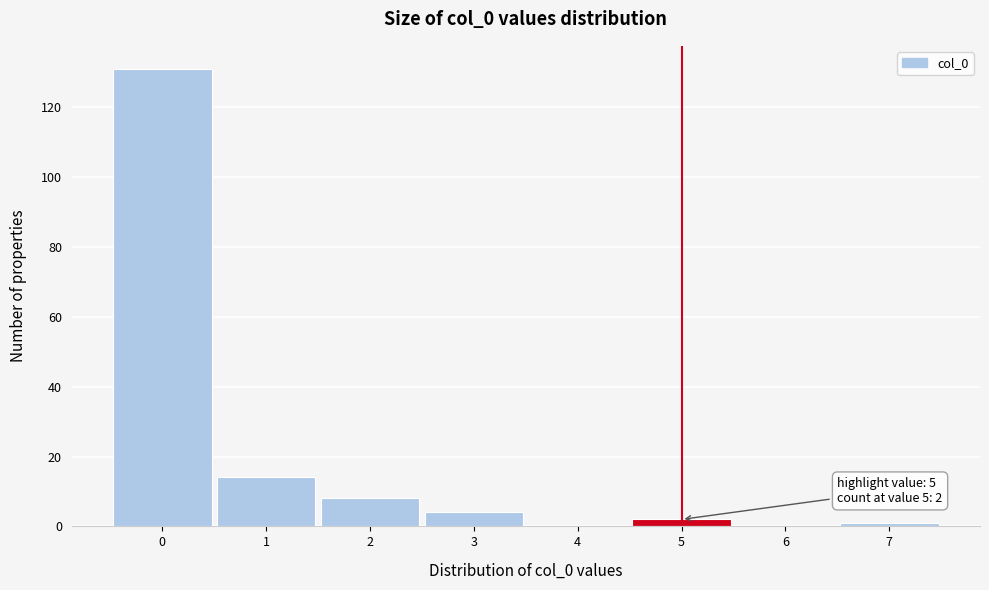

Reading left to right, what are all the values shown in this chart?

0=131	1=14	2=8	3=4	4=0	5=2	6=0	7=1